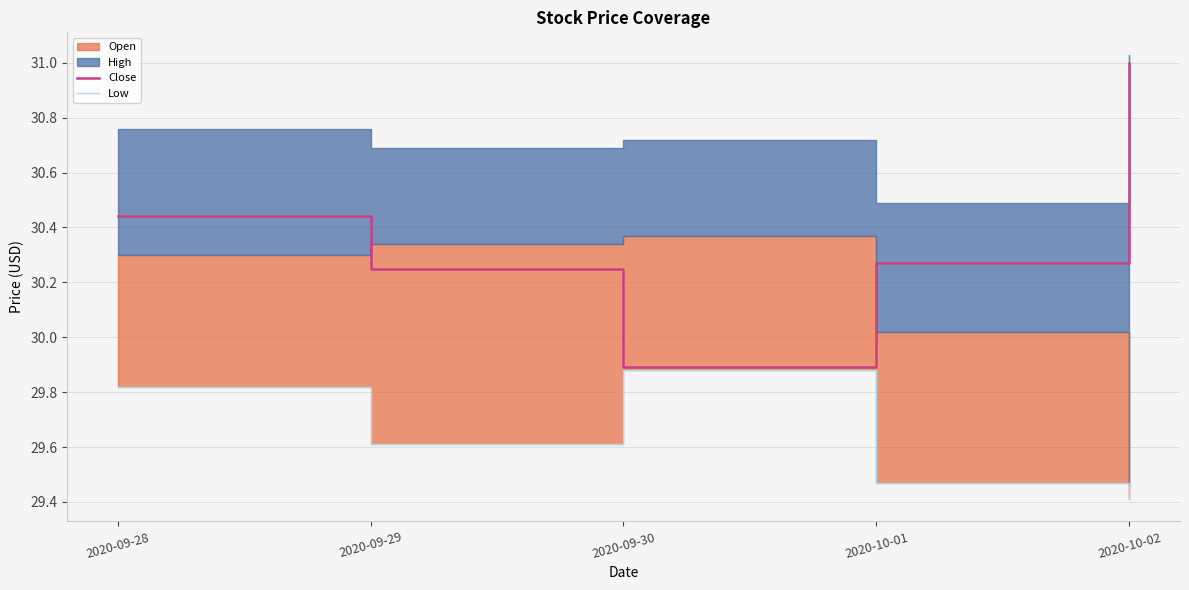

Which series has the widest spread of values?

Close